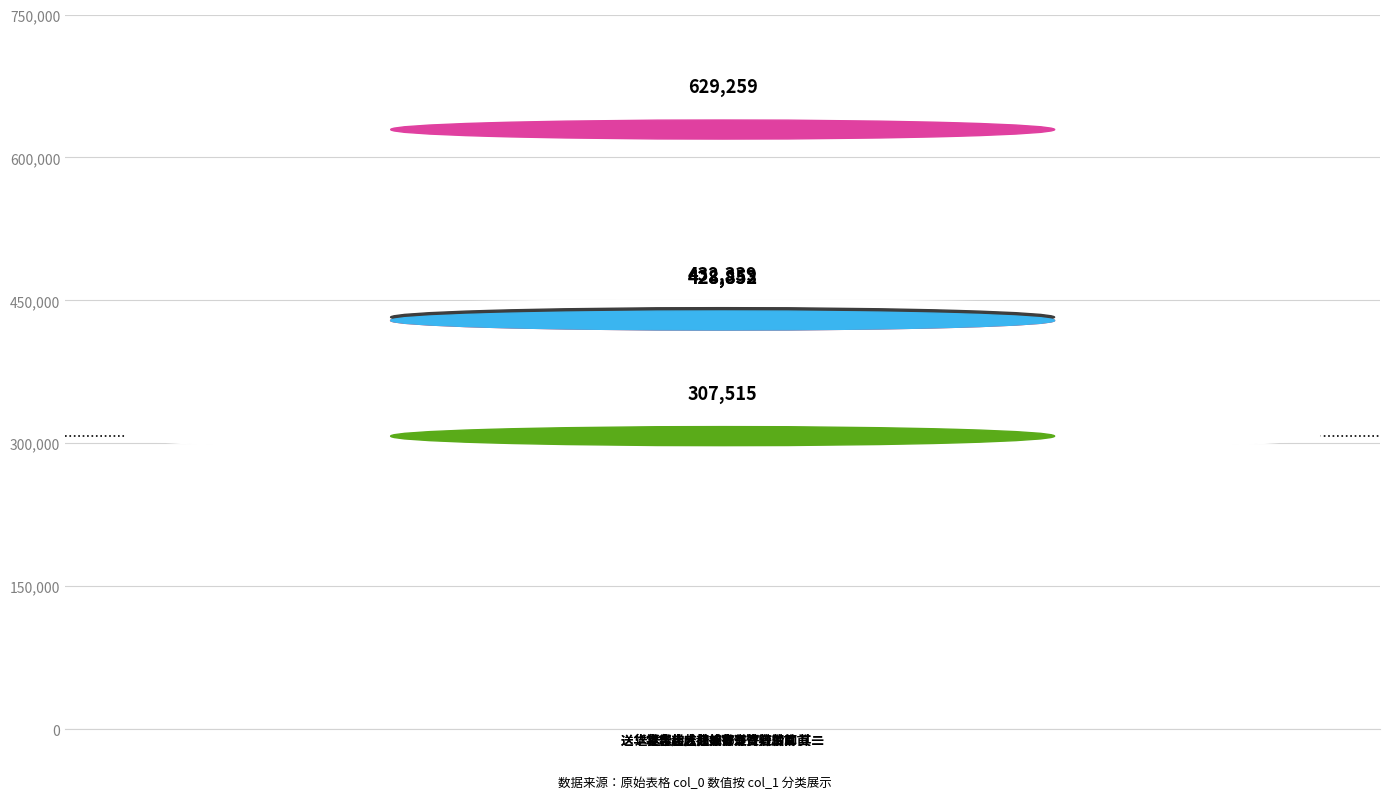

What is the smallest value displayed?

307515